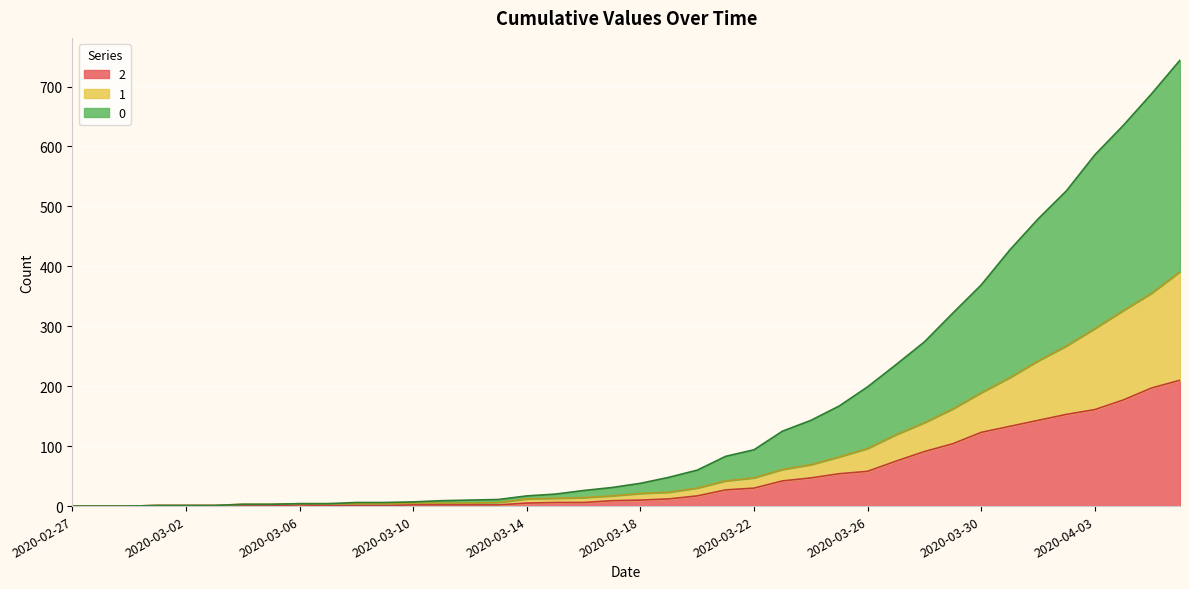

Reading left to right, extract all data points from this chart.

0: 0	0	0	1	1	1	3	3	4	4	6	6	7	9	10	11	17	20	26	31	38	48	60	83	94	125	143	167	199	236	274	322	369	427	479	526	586	635	688	744
1: 0	0	0	1	1	1	3	3	4	4	4	4	5	5	5	6	12	13	14	17	21	23	30	42	47	61	69	82	96	119	139	162	189	214	242	267	296	326	355	391
2: 0	0	0	1	1	1	1	1	2	1	1	1	2	2	2	2	5	6	6	9	10	12	17	27	30	42	47	54	58	75	91	104	123	133	143	153	161	177	197	210